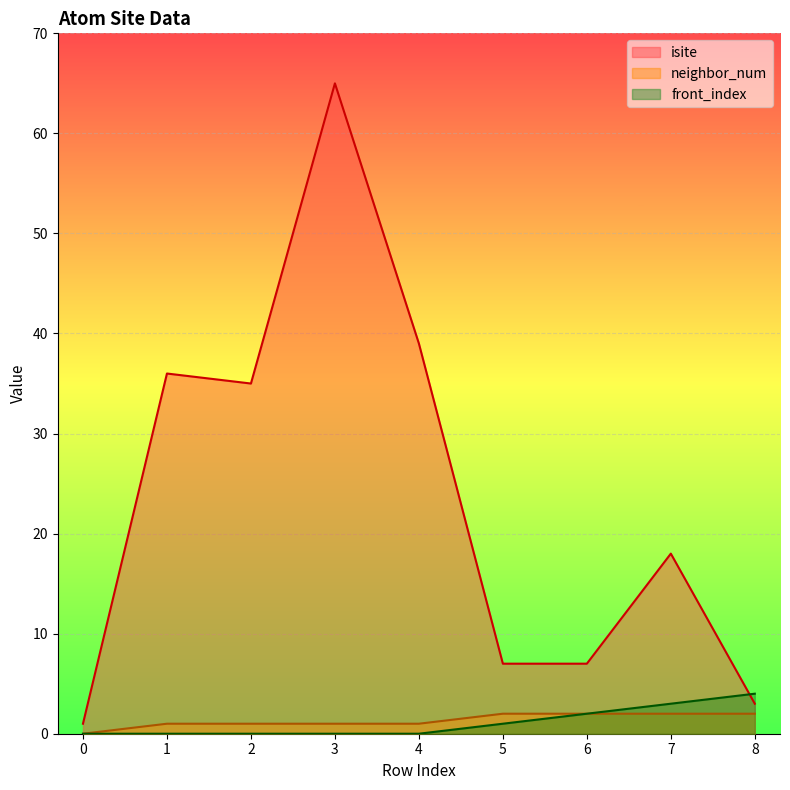

At which label is isite closest to 33?

2